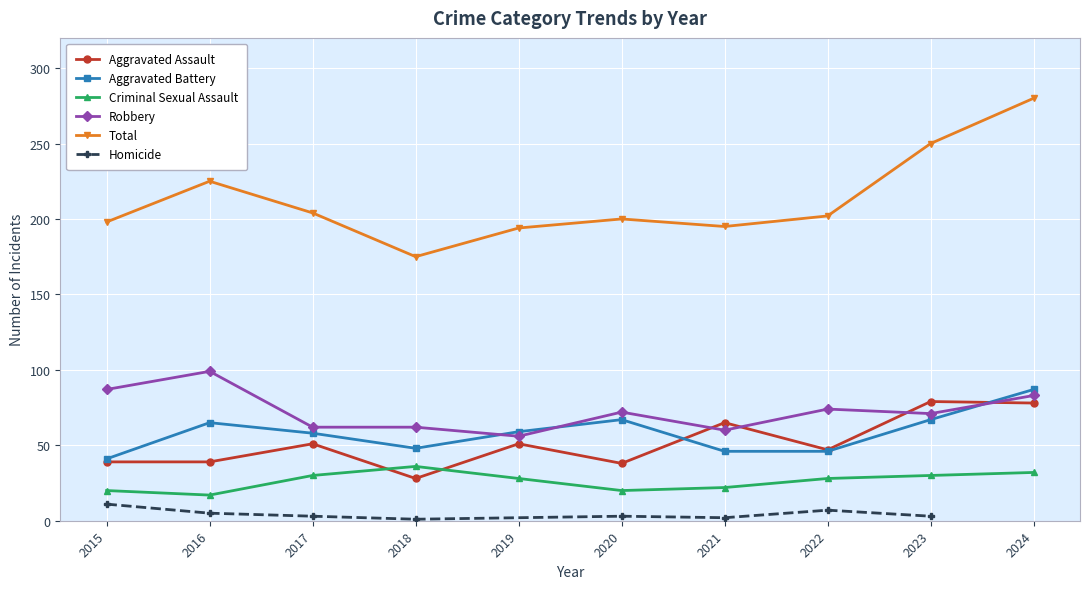

True or false: Aggravated Assault has a value of 59 at 2016.

False